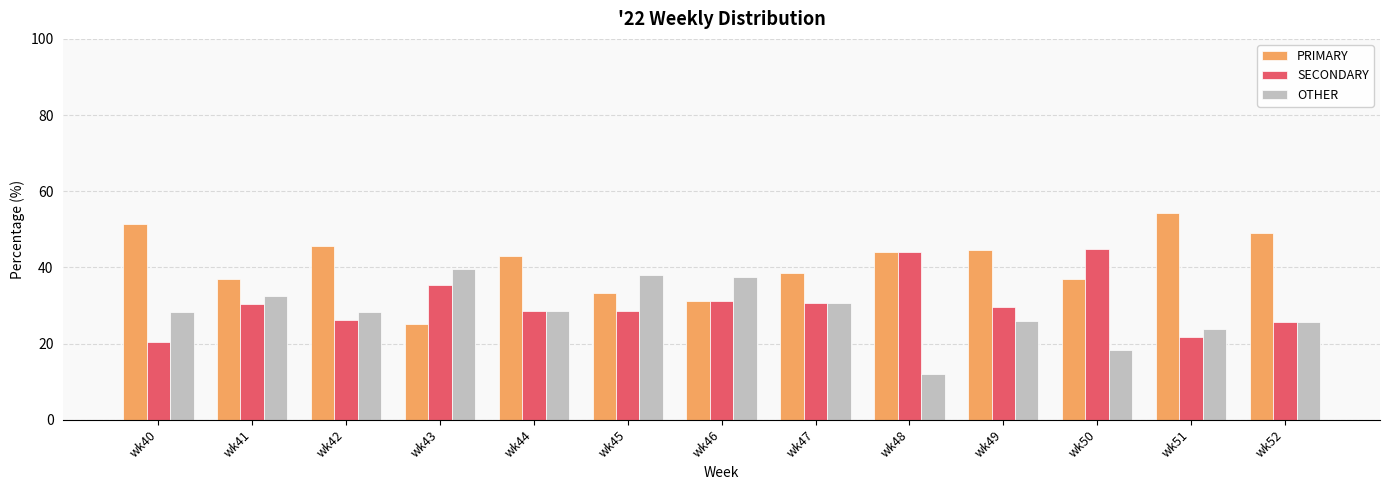

The value of PRIMARY at wk47 is 38.5. True or false?

True